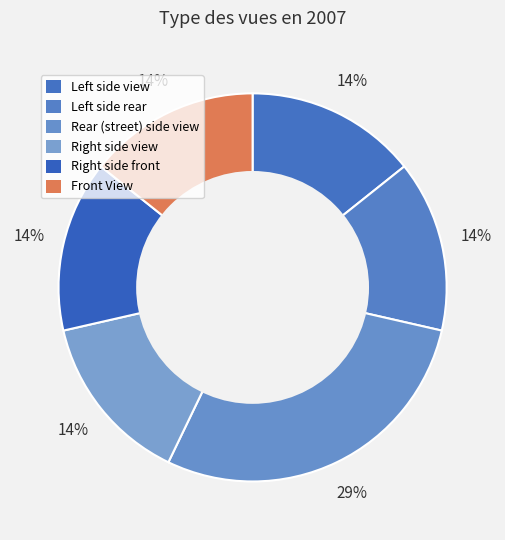

Count the number of slices in the pie.

6